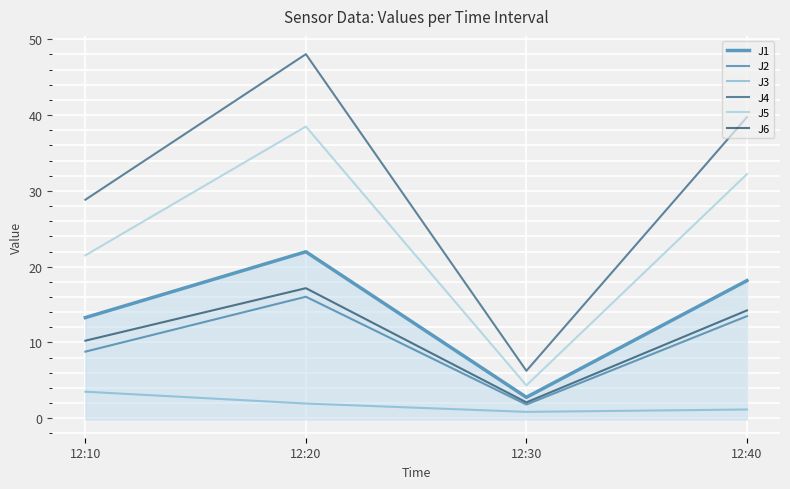

In J6, how many points are lower than both neighbors (excluding endpoints)?

1